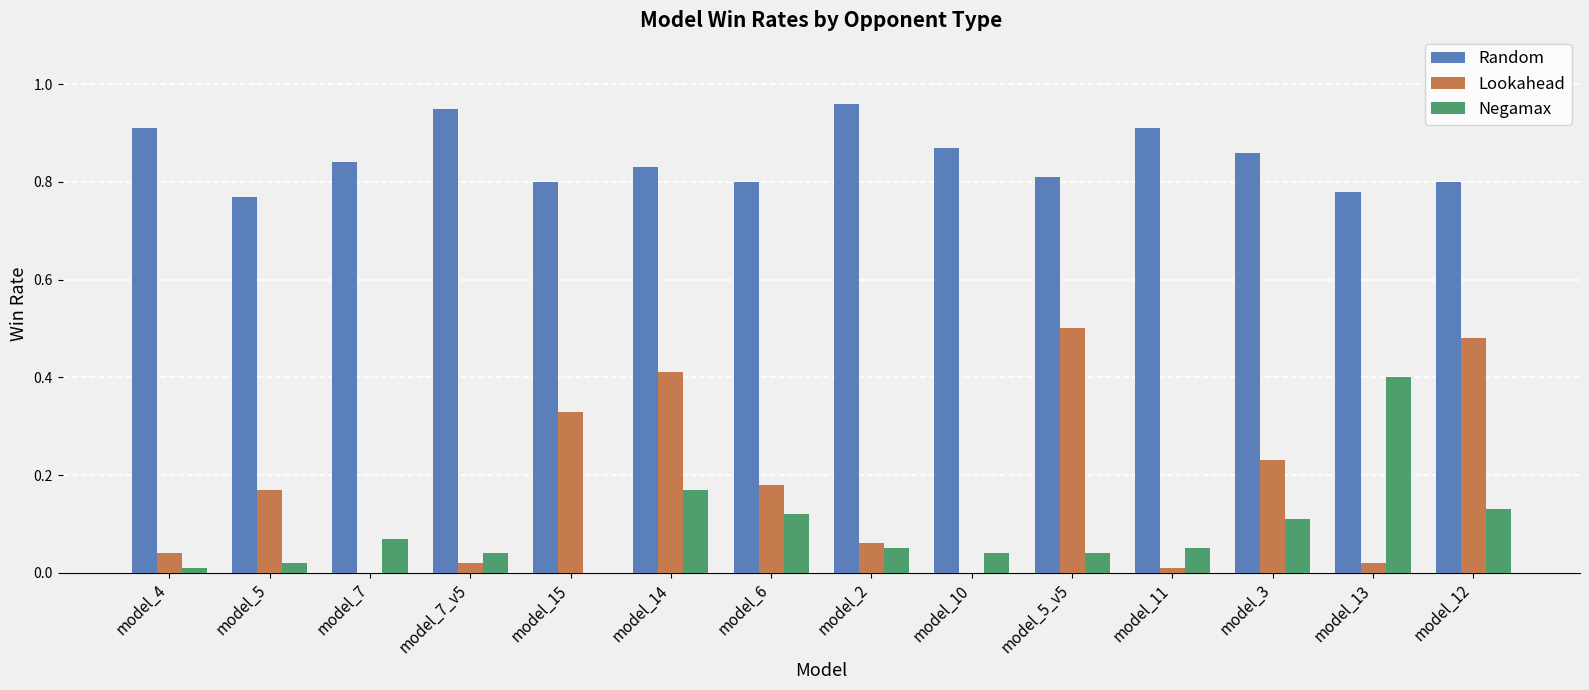

The Random series shows 1.5 at model_2. True or false?

False